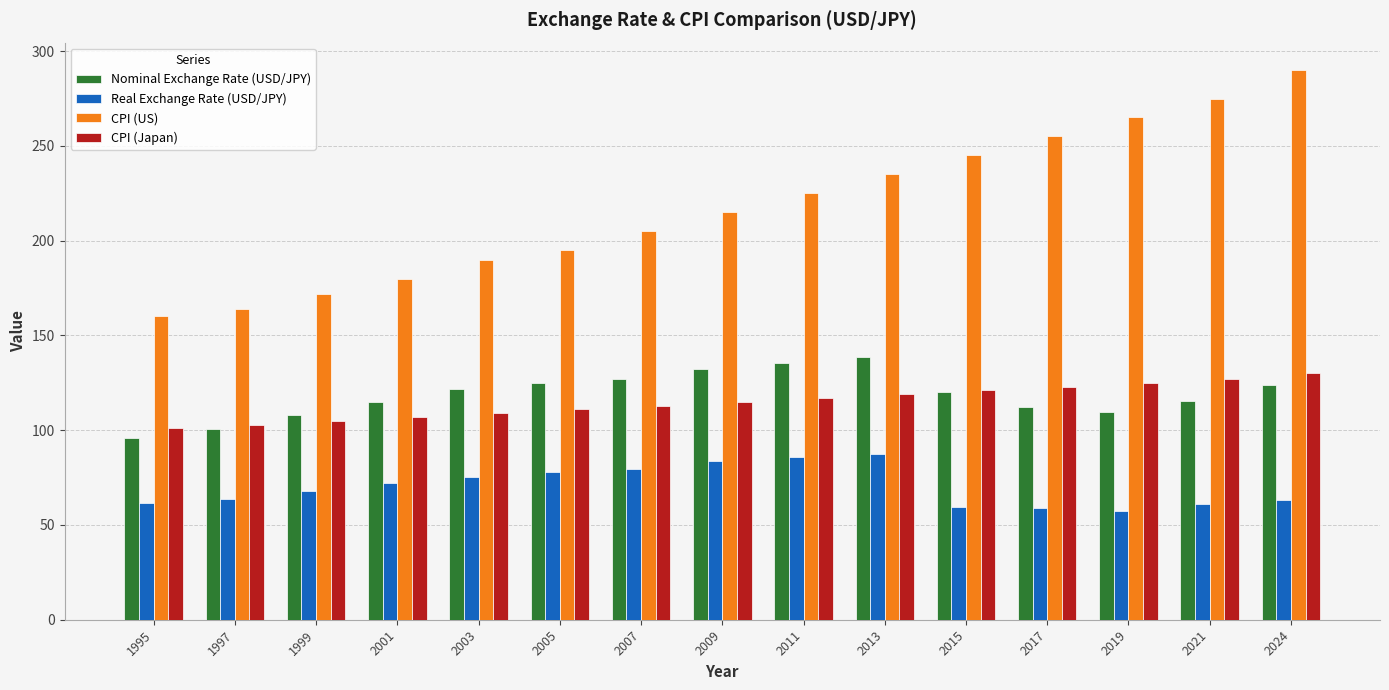

At how many categories does at least one series exceed 102?

15